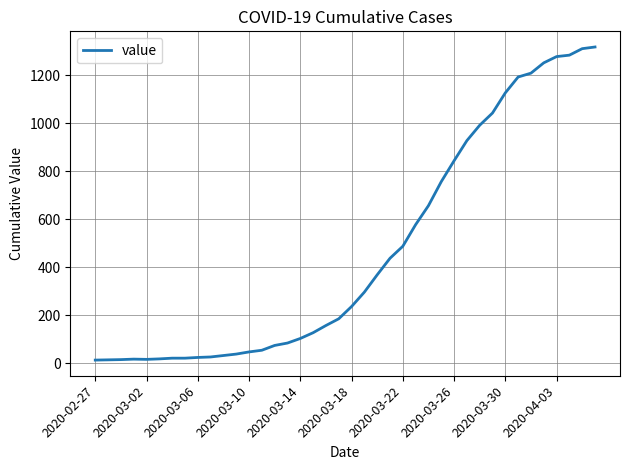

How many values are below 236?

20